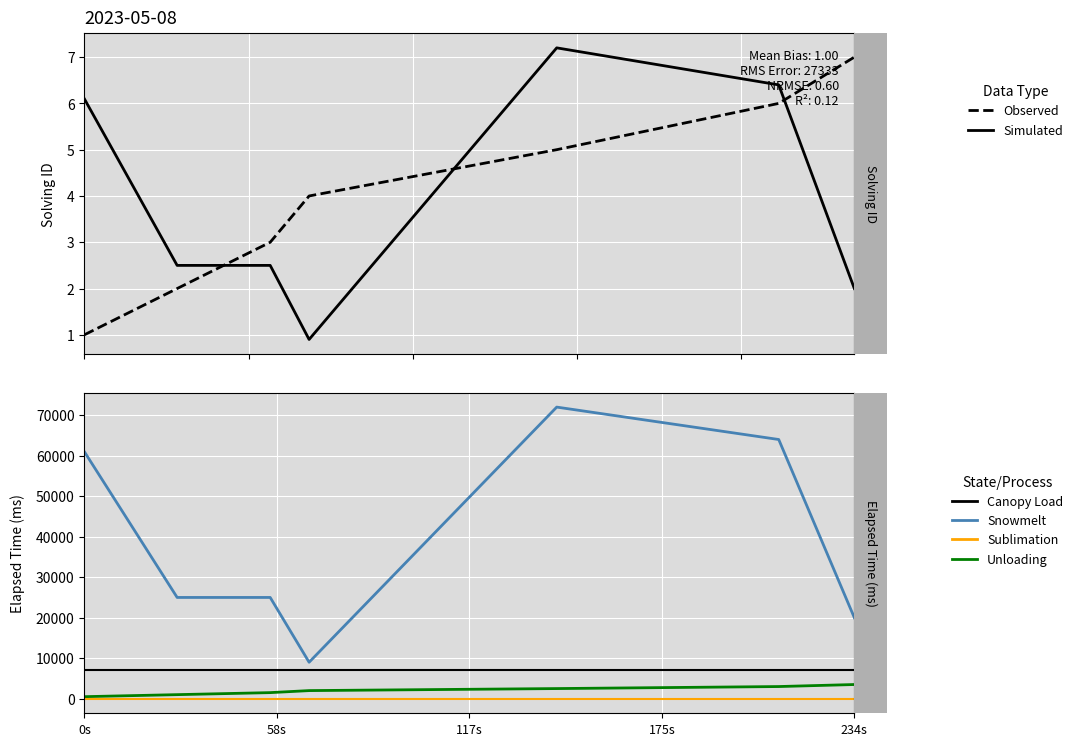

Is it true that elapsed_time equals 61000.0 at 0s?

True